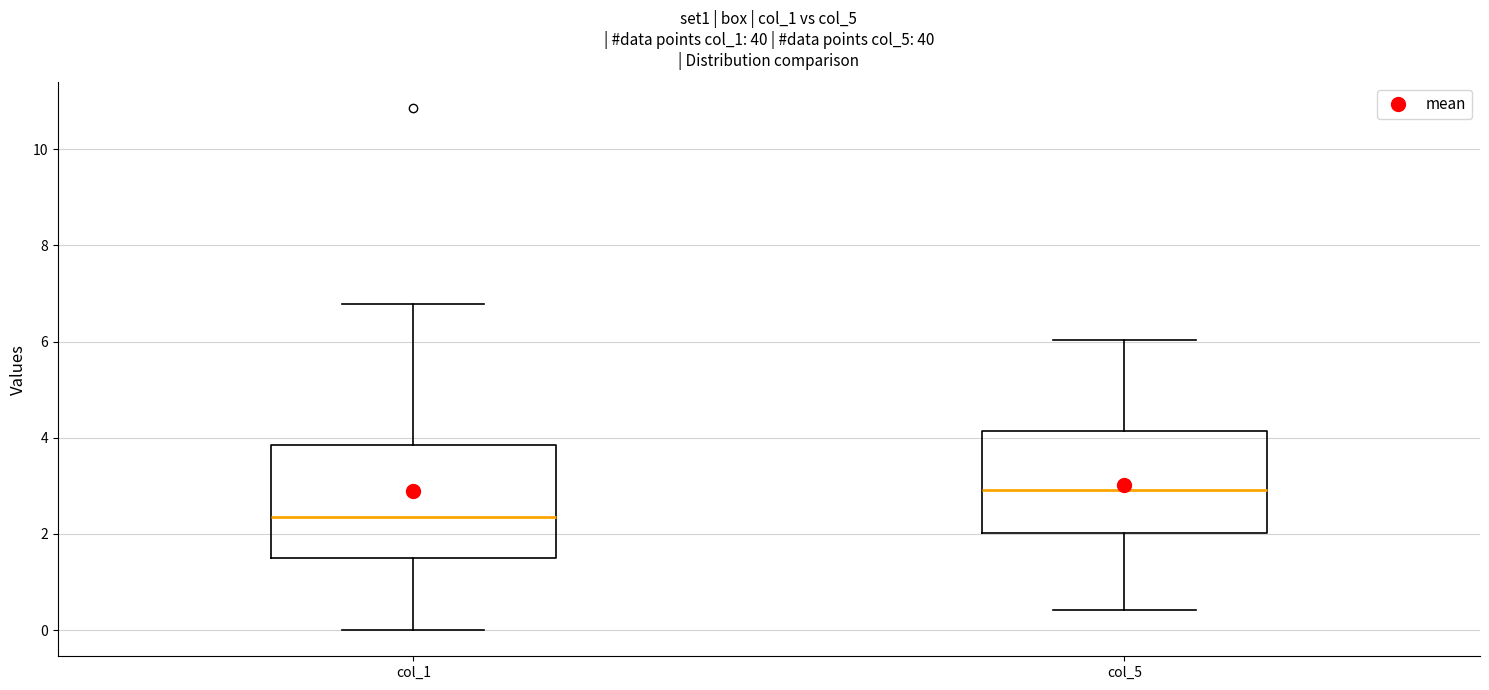

Which box has the lowest median line?

col_1